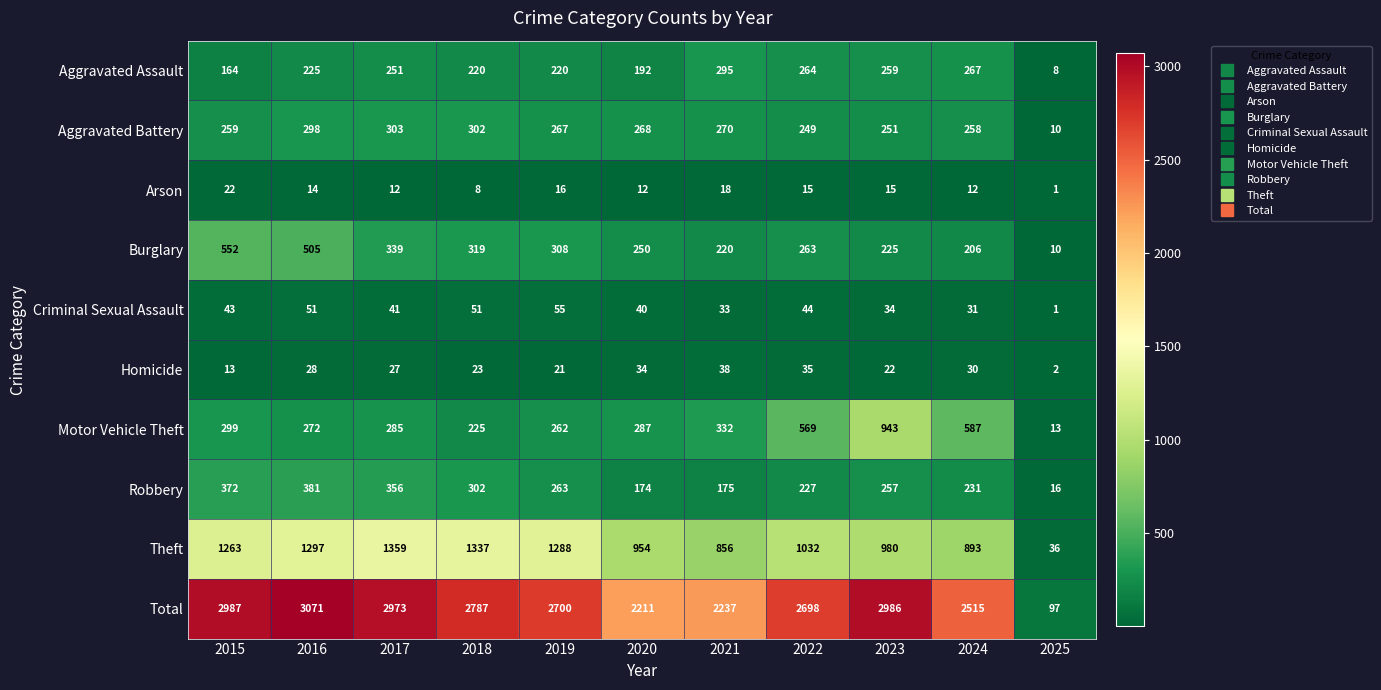

Which series changed the most between 2016 and 2018?

Total